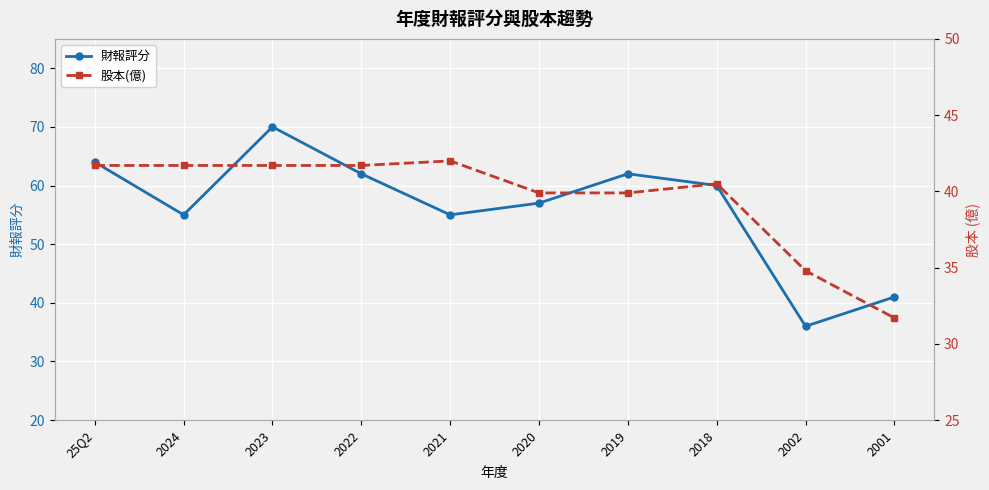

List the series in order of their overall mean, lowest first.

股本(億), 財報評分